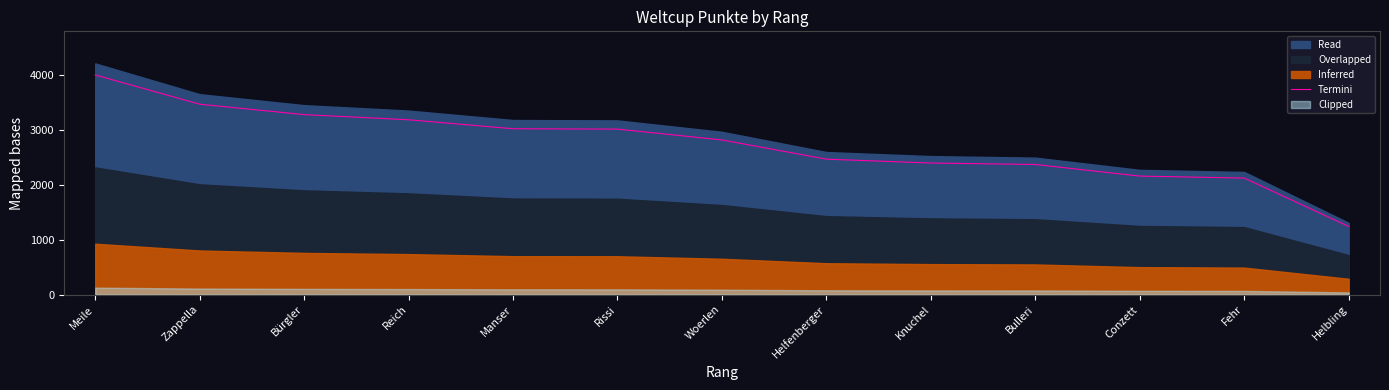

Where does the data first go above 2819?

Meile